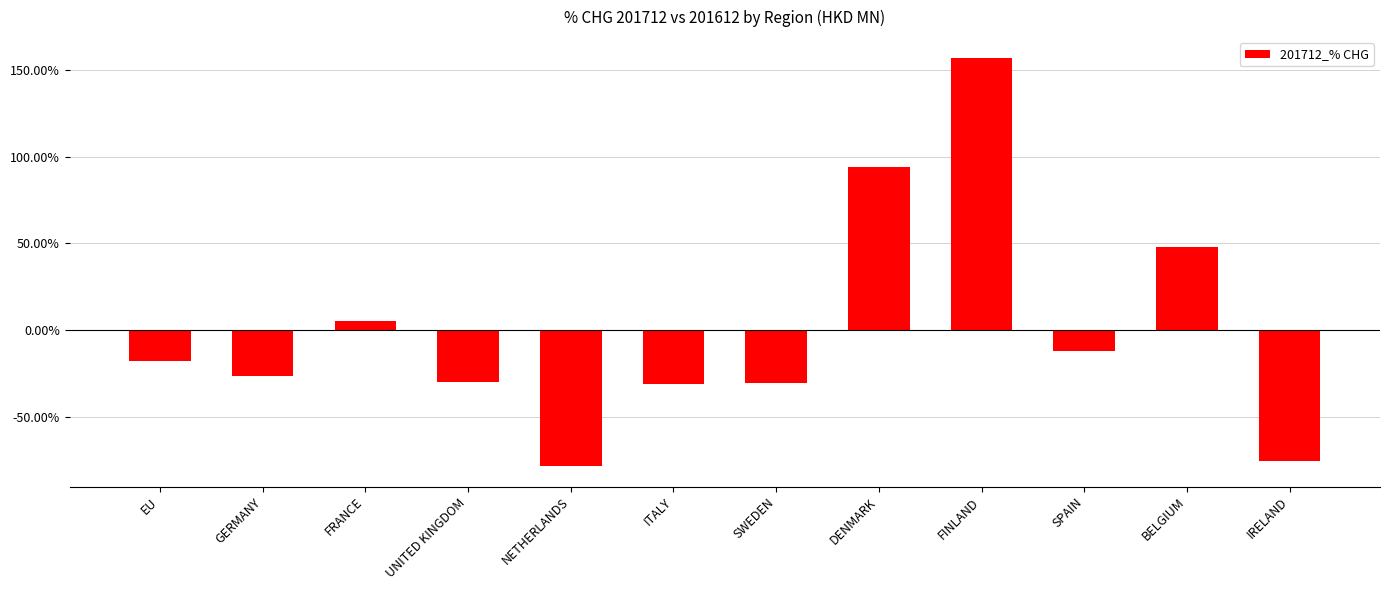

What is the label of the 12th bar from the right?

EU